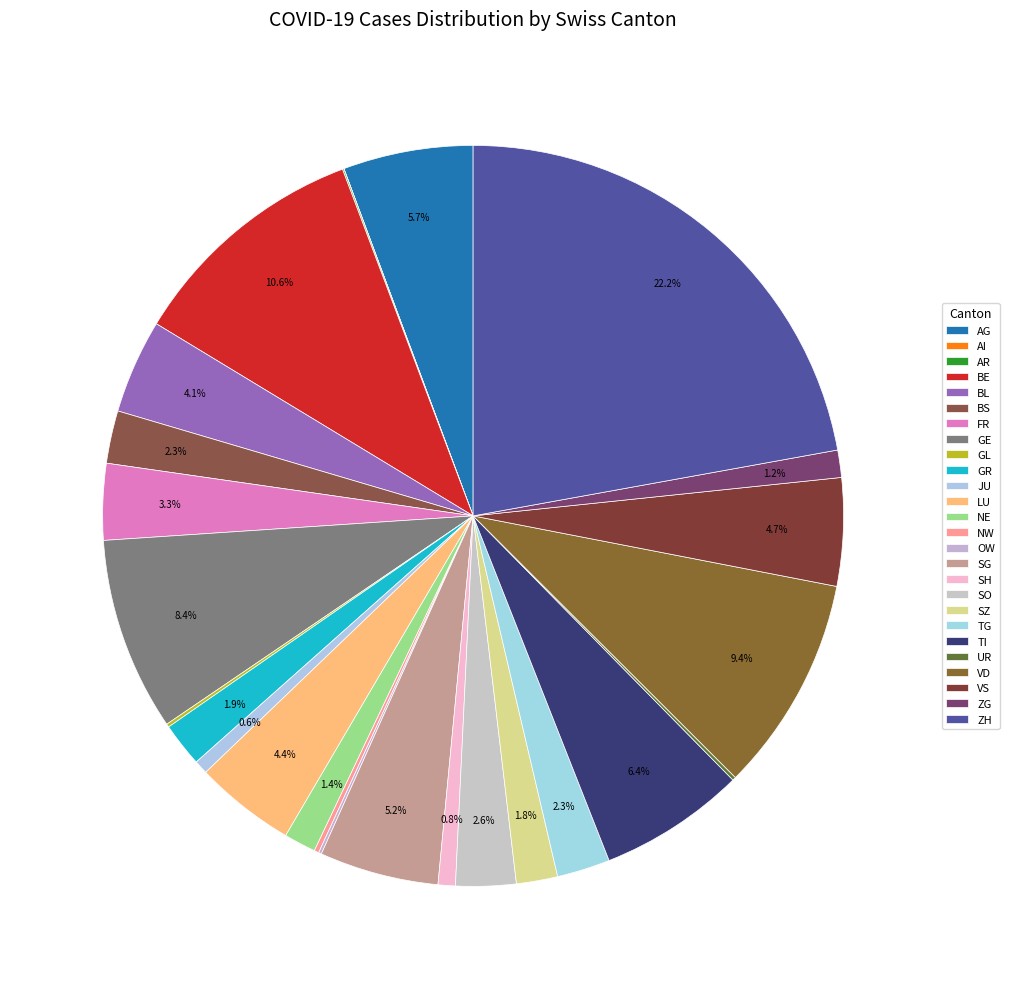

Is it true that TI is 6% of the pie?

True